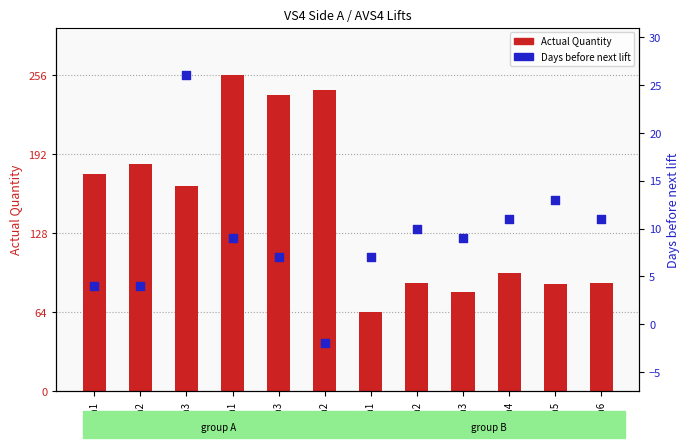

Which series has the largest total across all categories?

Actual Quantity